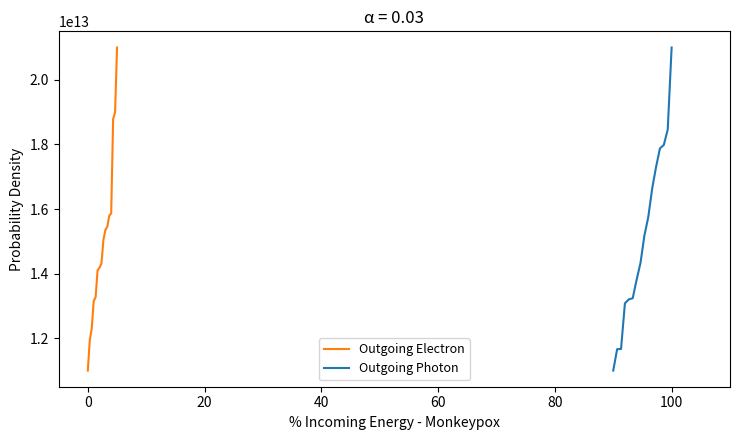

What is the value of the Outgoing Electron point at the 2nd from the left?

11949408570866.8